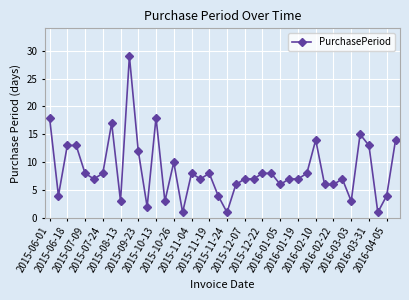

What is the difference between the second highest and second lowest values?

17